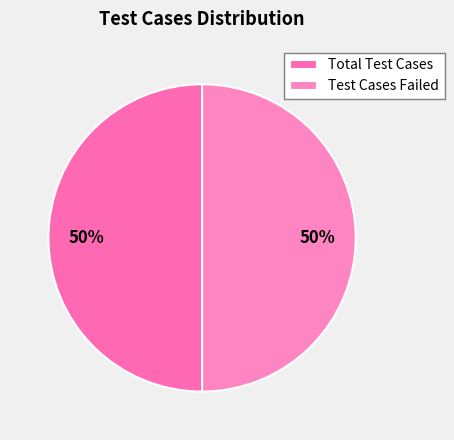

To the nearest percent, what portion does Total Test Cases represent?

50%